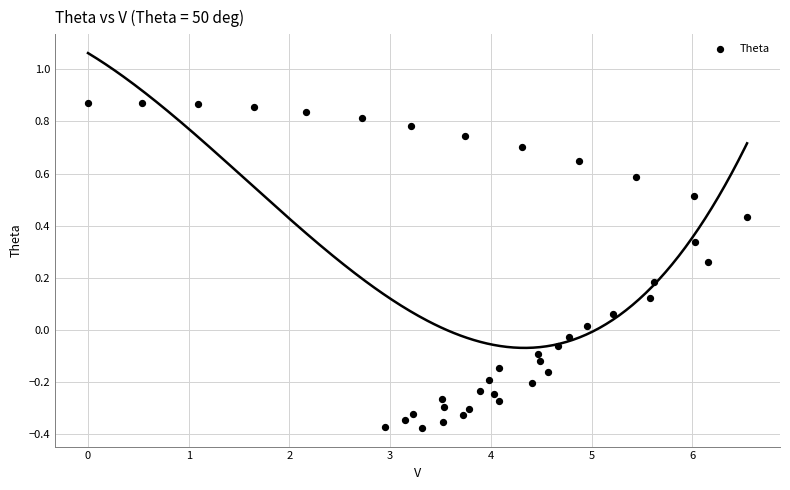

What is the range of X values (max minus min)?

6.5